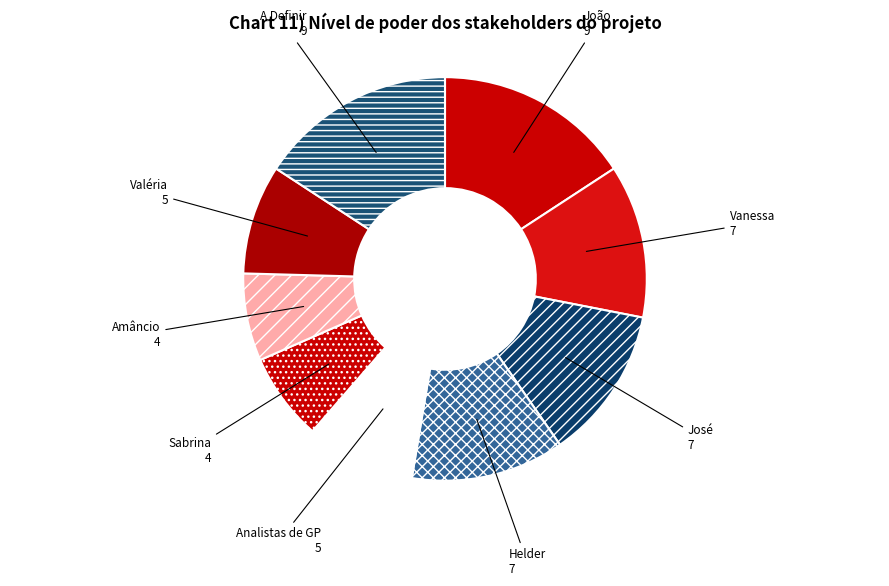

Does Analistas de GP account for over 50% of the chart?

No